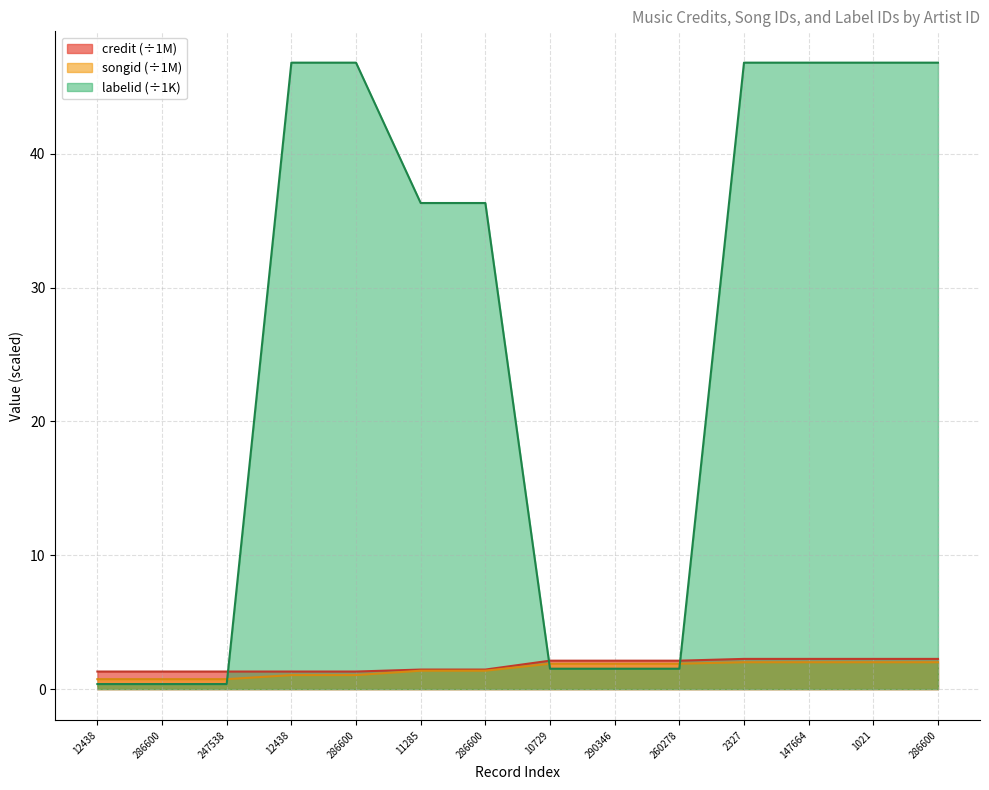

Reading left to right, what are all the values shown in this chart?

credit: 1.3	1.3	1.3	1.3	1.3	1.5	1.5	2.1	2.1	2.1	2.3	2.3	2.3	2.3
songid: 0.7	0.7	0.7	1.0	1.0	1.4	1.4	1.9	1.9	1.9	2.0	2.0	2.0	2.0
labelid: 0.4	0.4	0.4	46.8	46.8	36.3	36.3	1.5	1.5	1.5	46.8	46.8	46.8	46.8